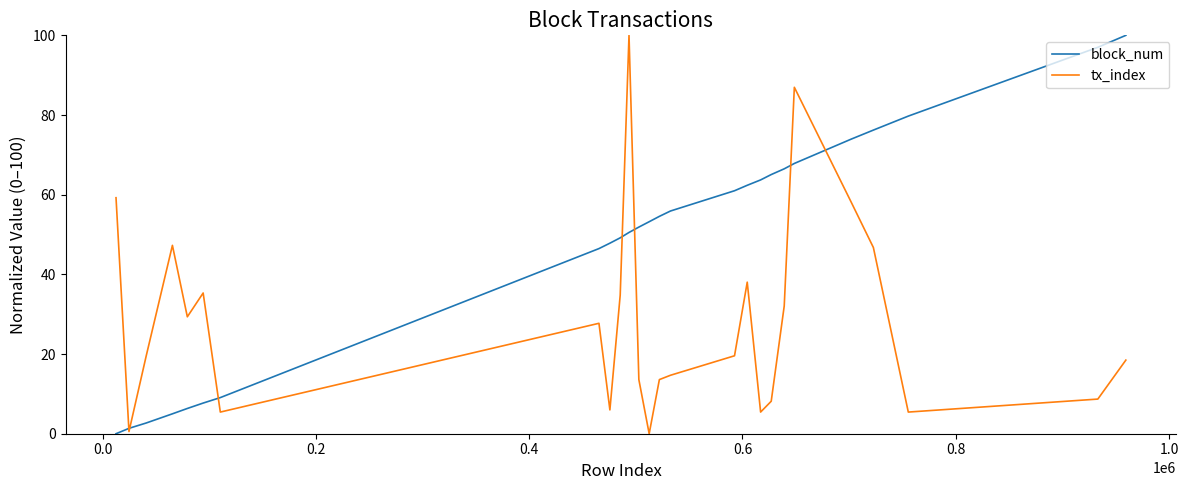

What is the greatest value displayed?

100.0